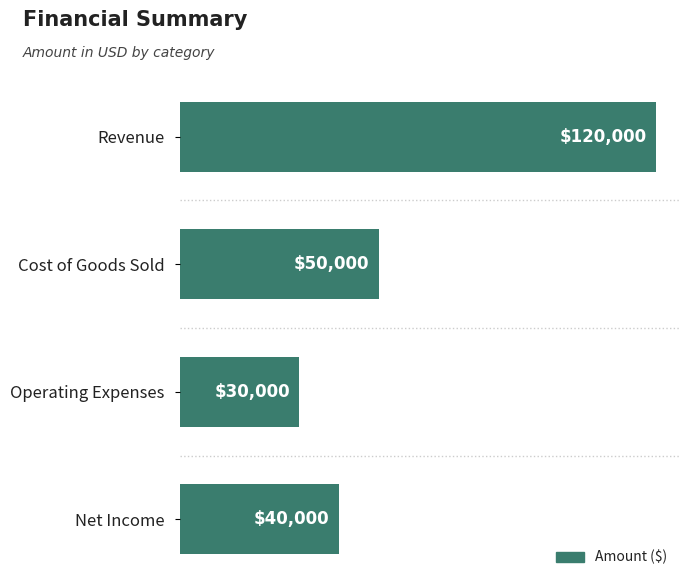

Count the number of categories in the chart.

4